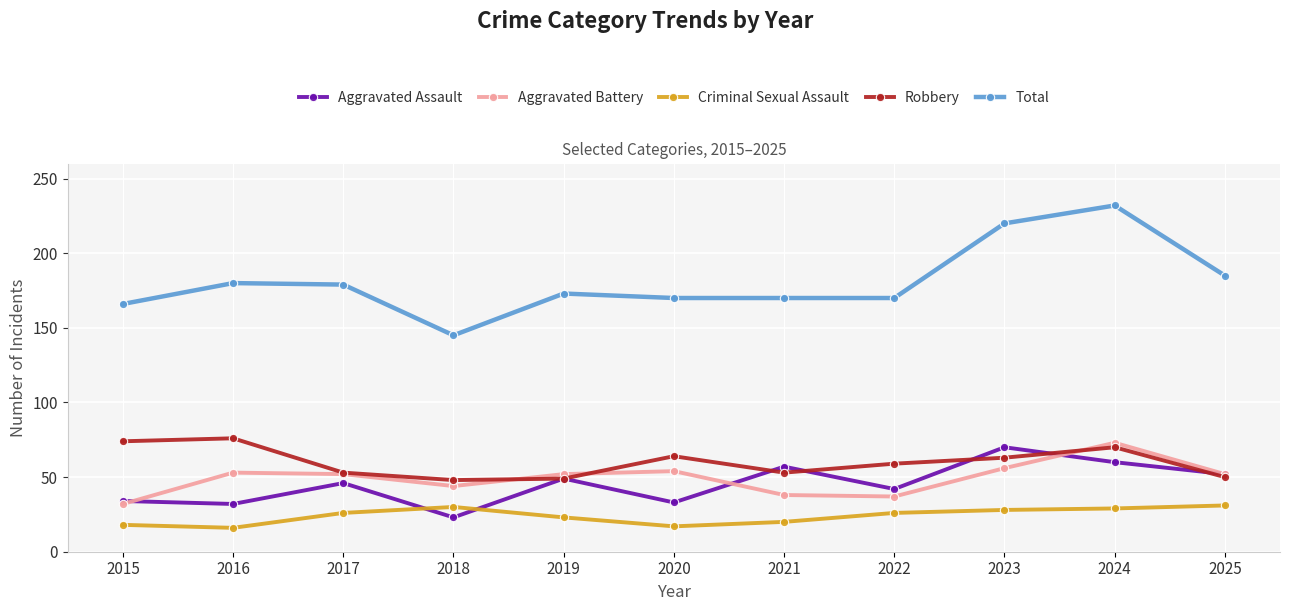

What is the value of the Total point at the 6th from the left?

170